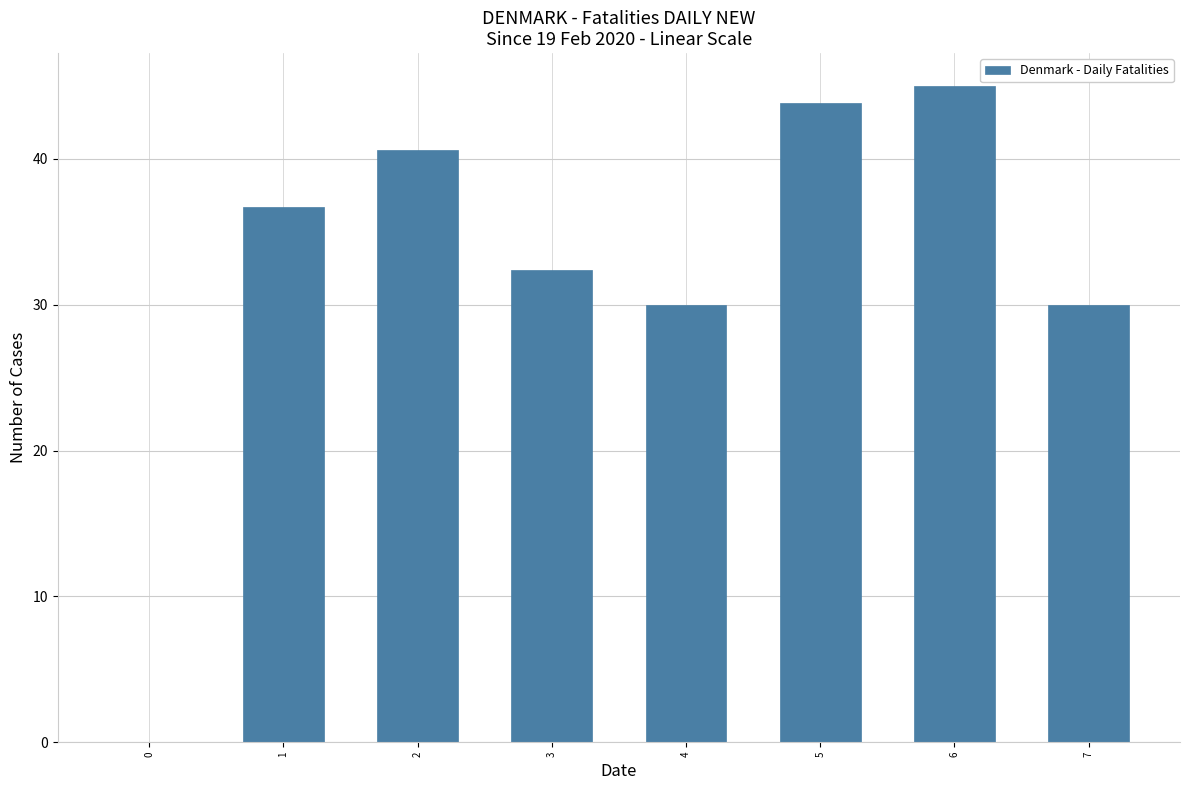

Count the number of values greater than 36.

4